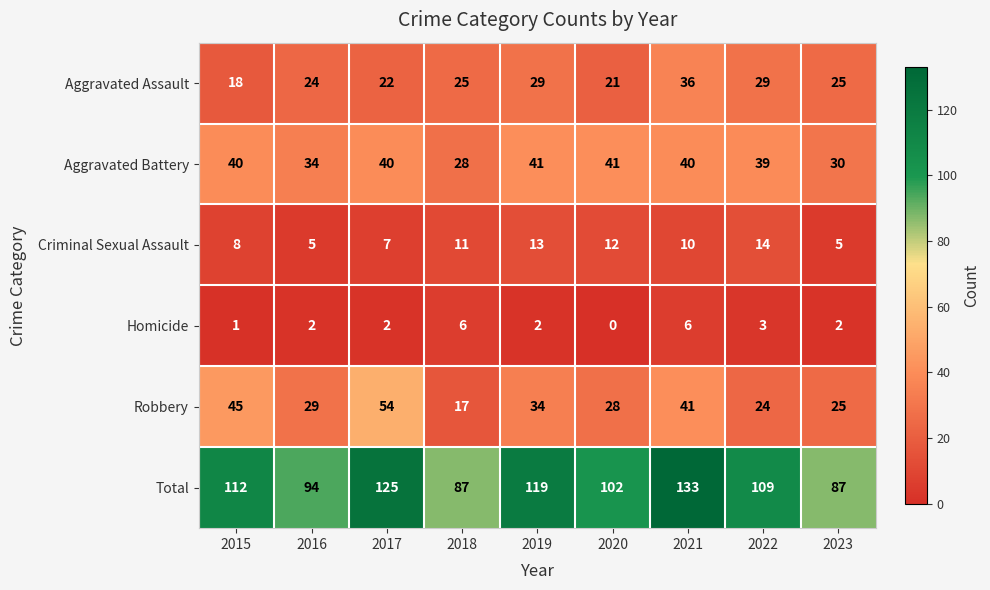

Between 2017 and 2022, which series saw the biggest shift?

Robbery